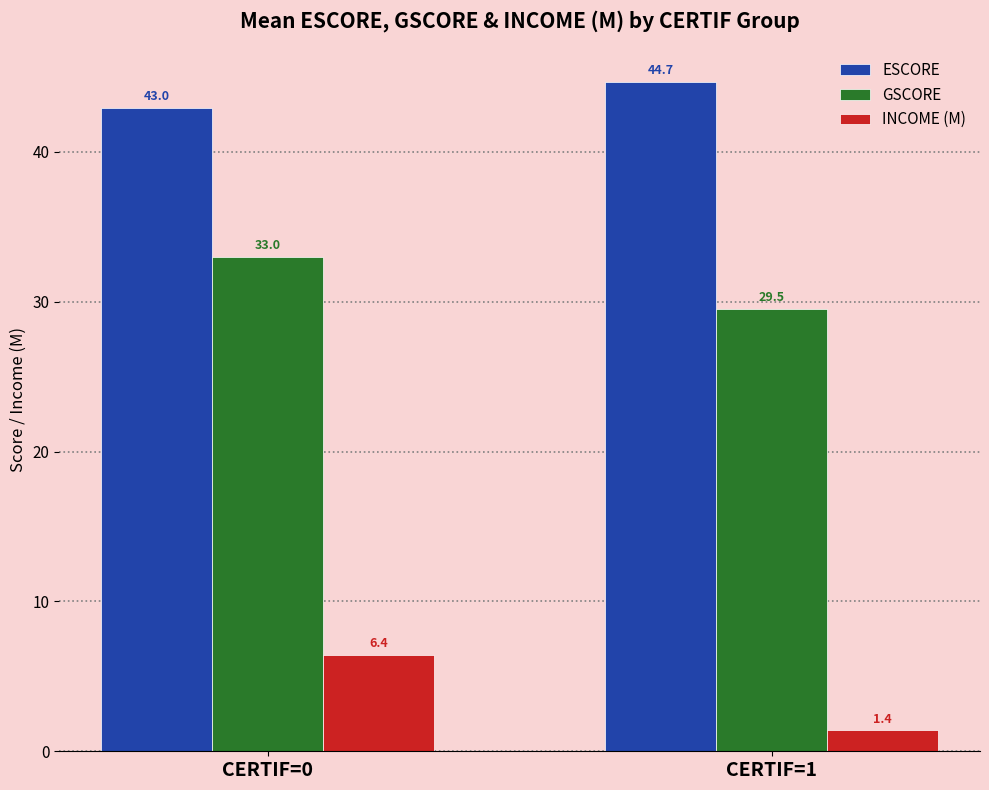

Rank the categories by INCOME (M) value from lowest to highest.

CERTIF=1, CERTIF=0